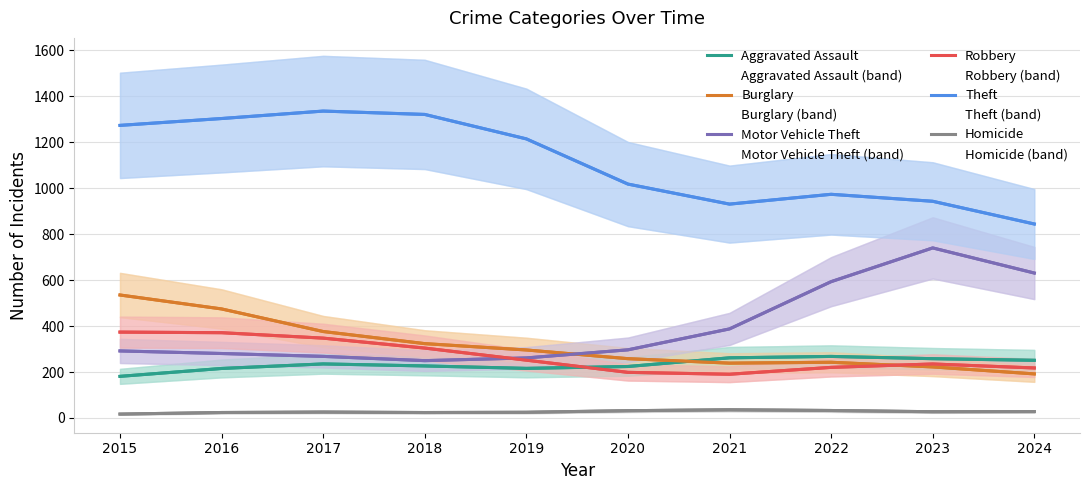

What are all the series names shown in the legend?

Aggravated Assault, Burglary, Motor Vehicle Theft, Robbery, Theft, Homicide